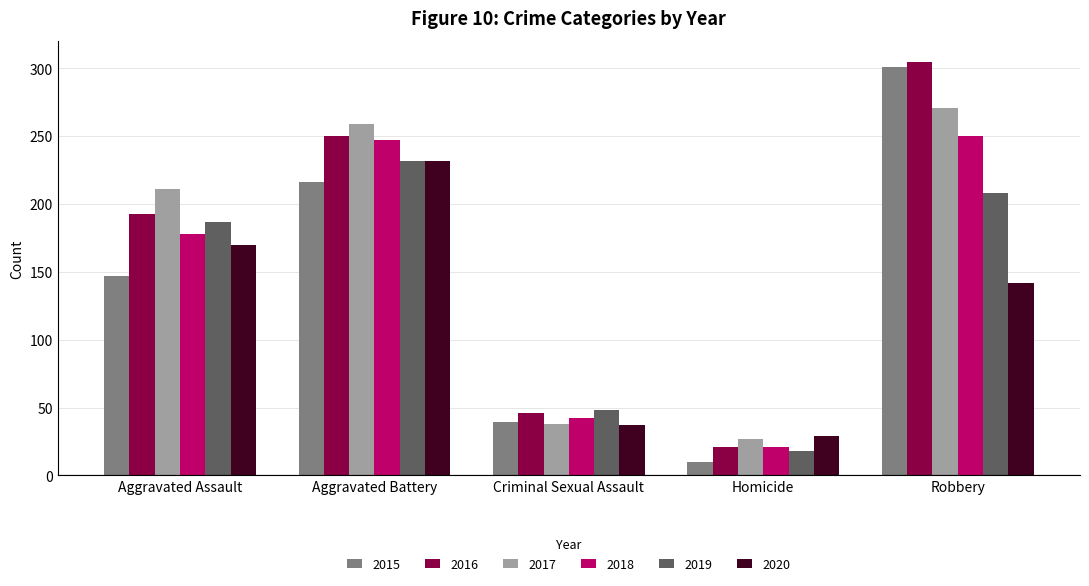

What is the difference between the highest and lowest values at Homicide?

19